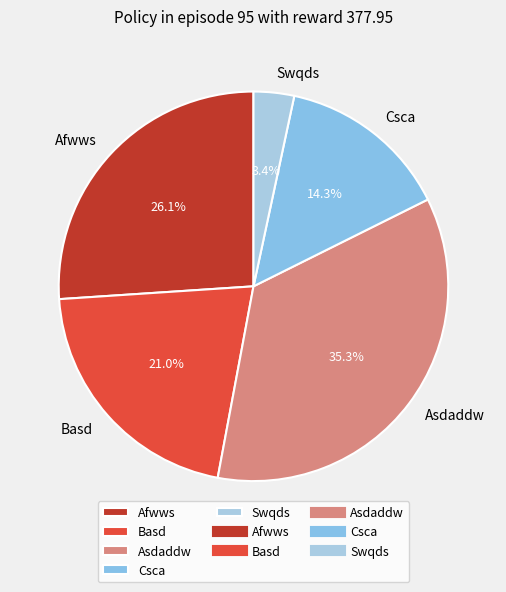

To the nearest percent, what portion does Asdaddw represent?

35%